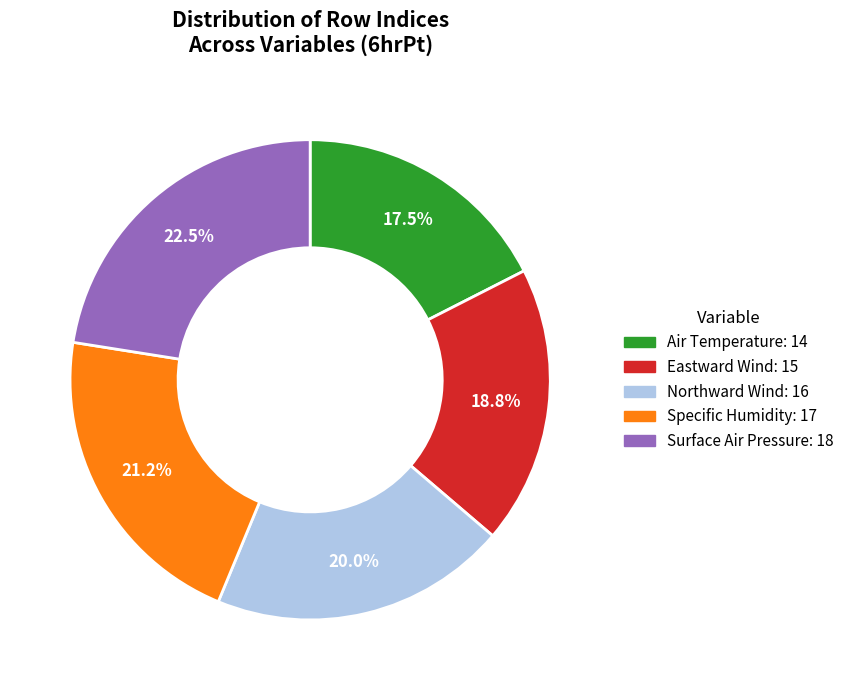

Approximately how many times larger is the value at Eastward Wind compared to Specific Humidity?

0.9